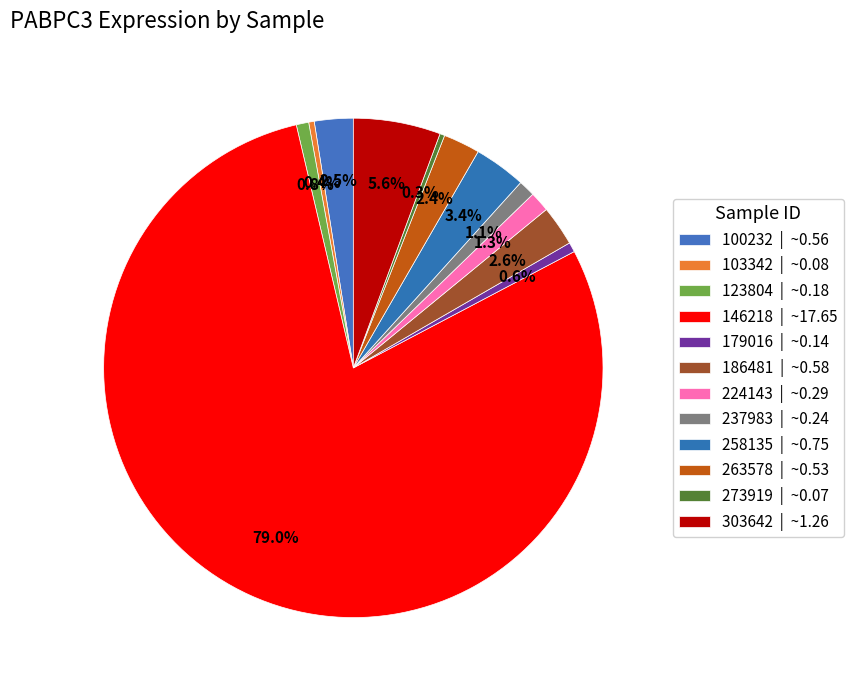

How many slices are in this pie chart?

12